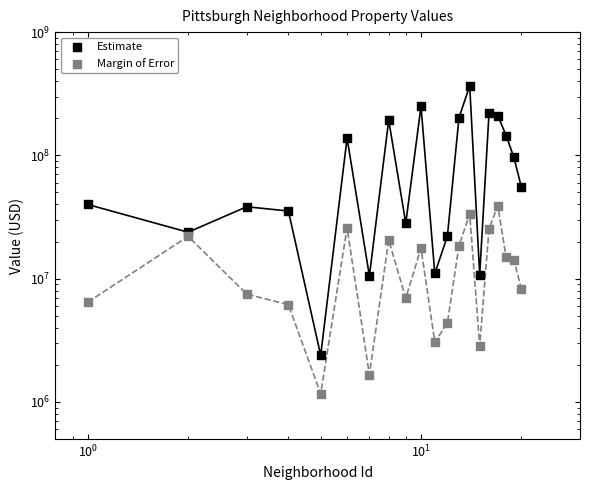

Which series has the largest total across all categories?

Estimate